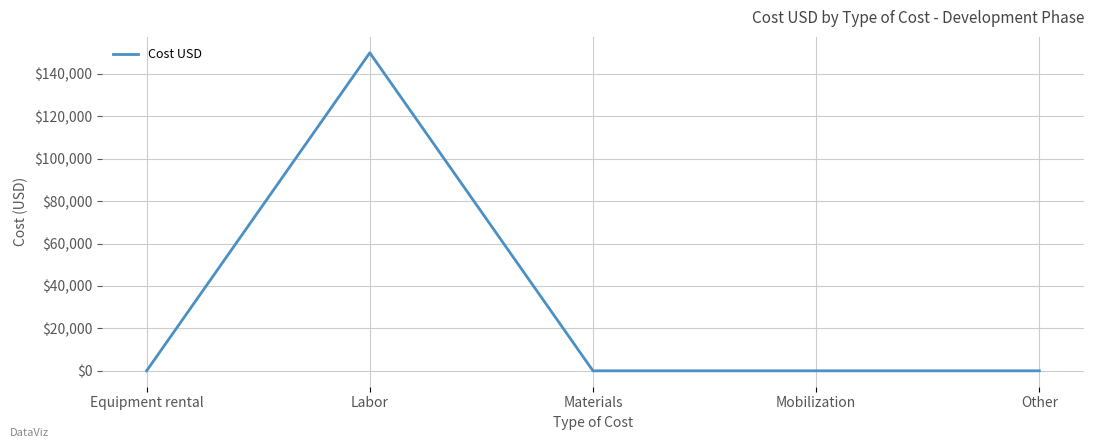

What is the greatest value displayed?

150000